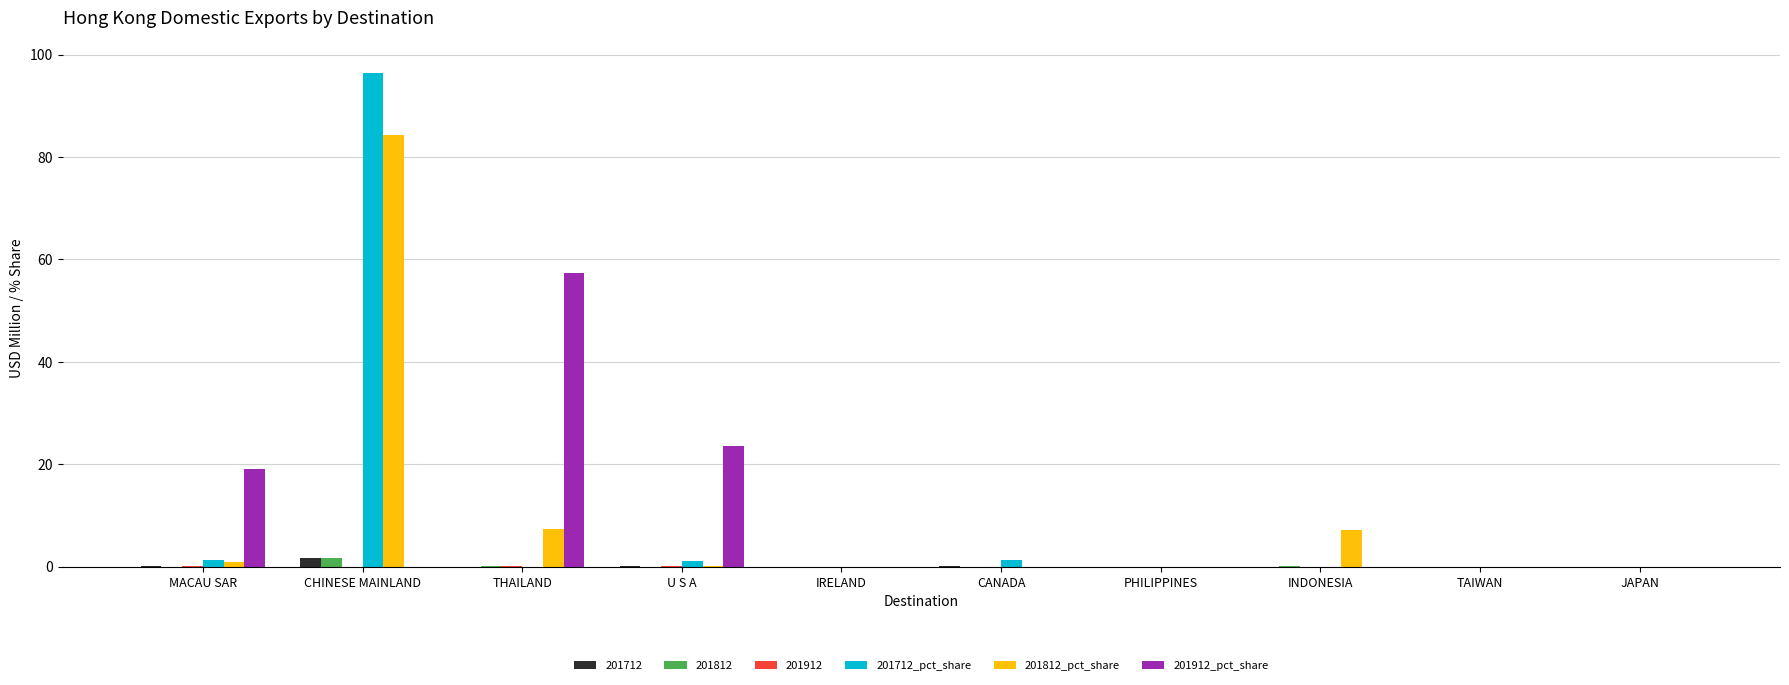

Which series has the largest range (max minus min)?

201712_pct_share